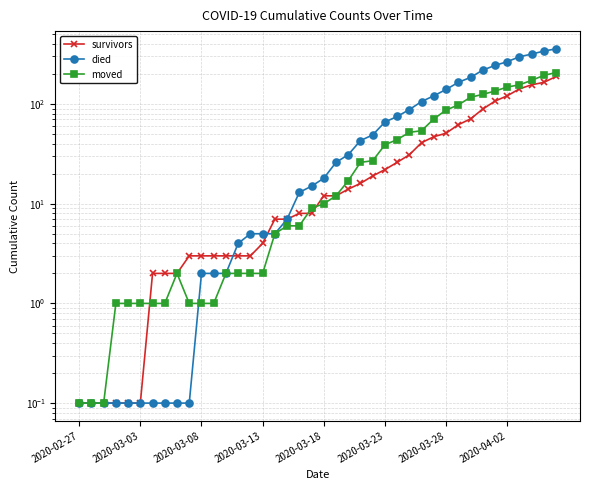

Which series changed the most between 2020-04-02 and 17?

died